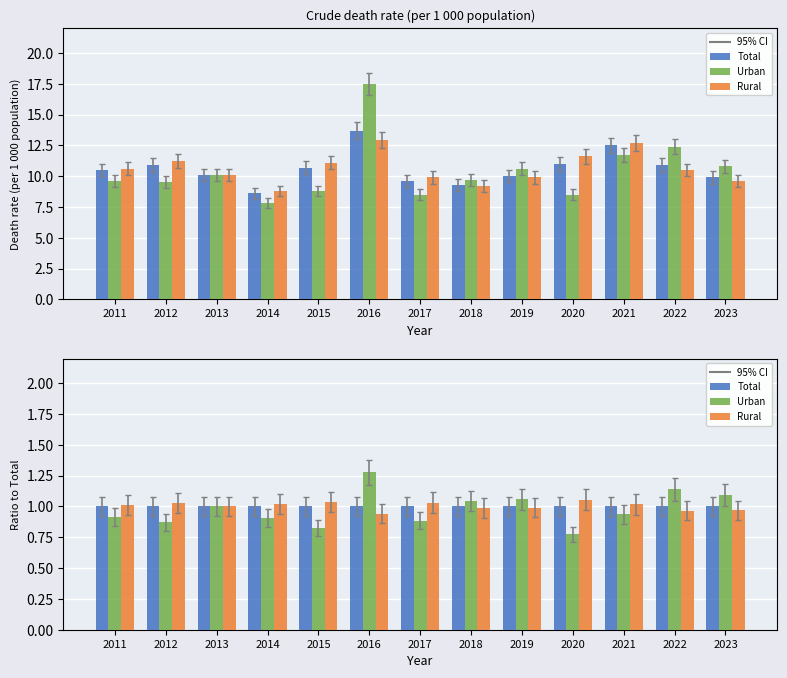

What is the total value across all series at 2017?

2.9